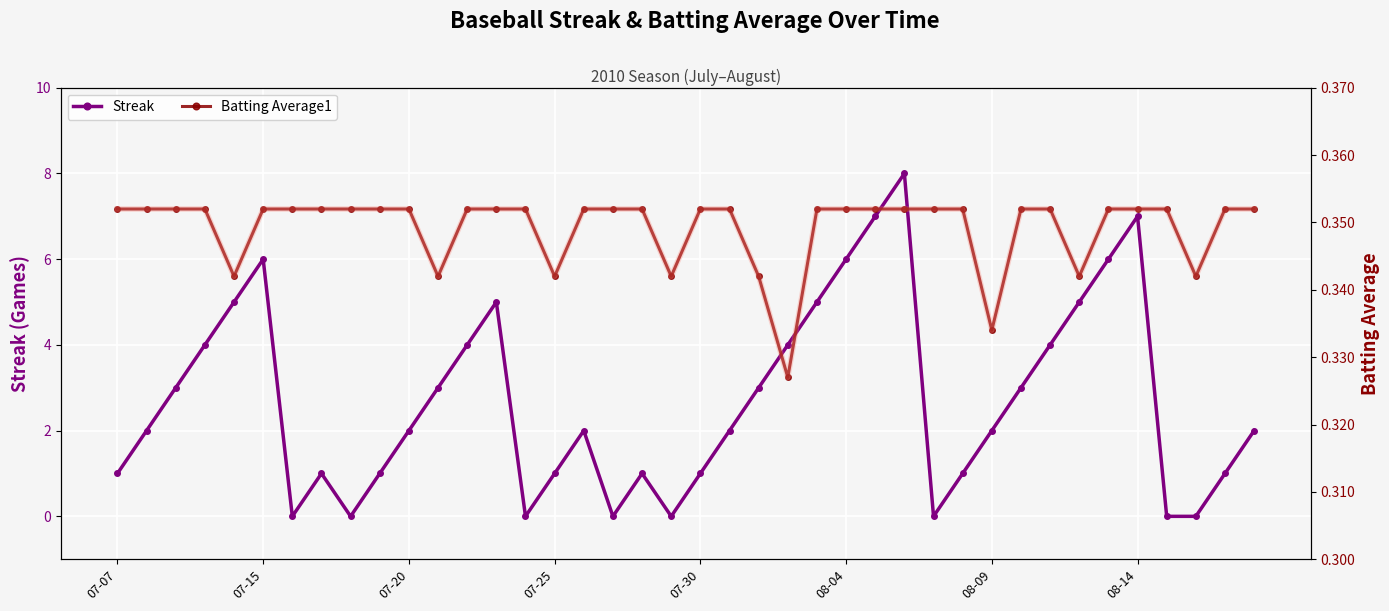

At which category does Streak reach its first local peak?

07-15